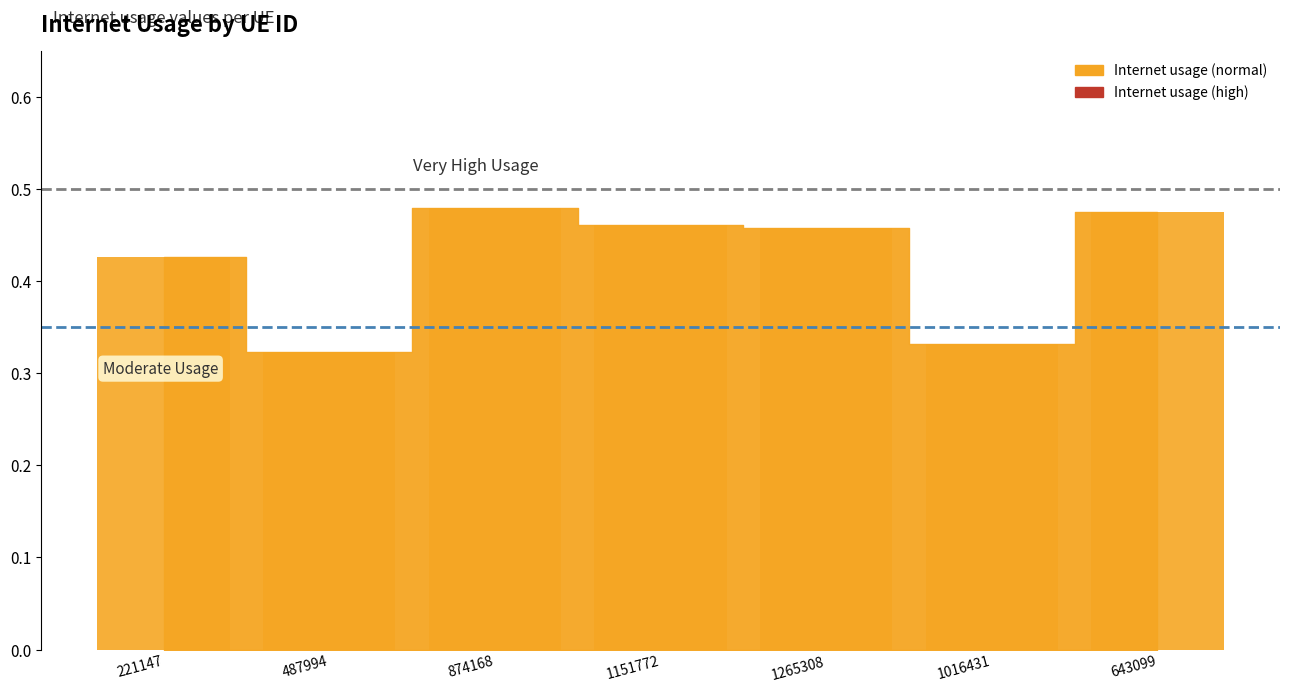

What is the sum of all values?

3.0